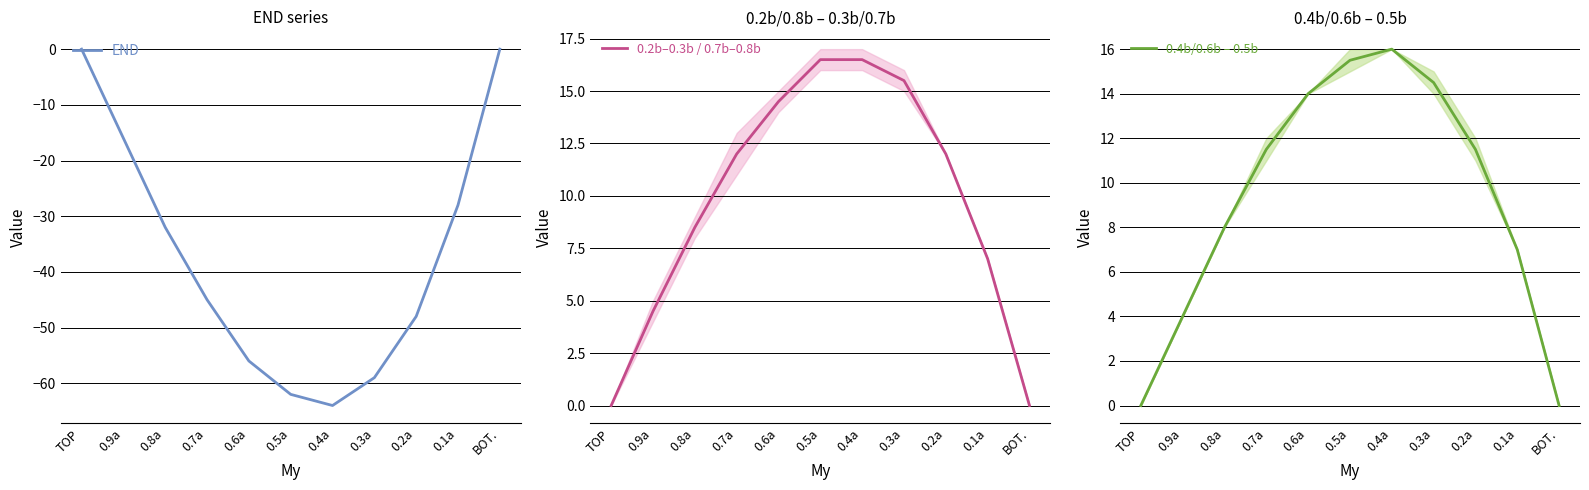

Does the chart have visible grid lines?

Yes